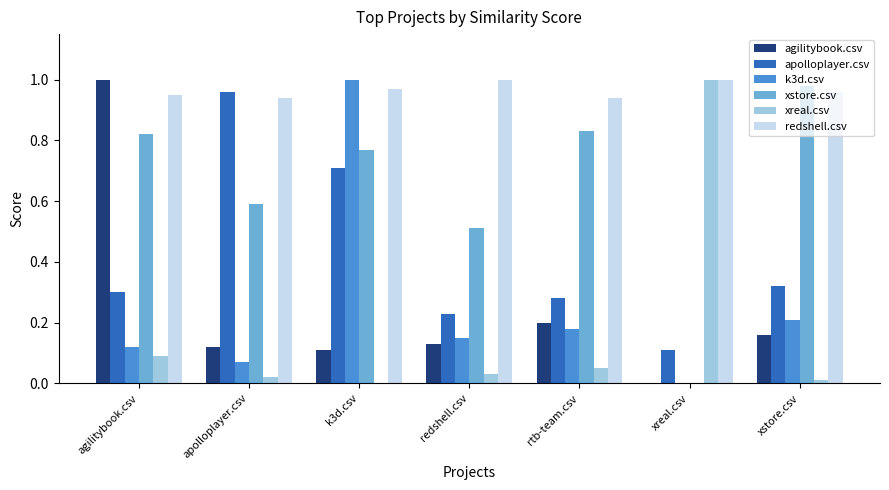

What is the sum of all agilitybook.csv values?

1.7